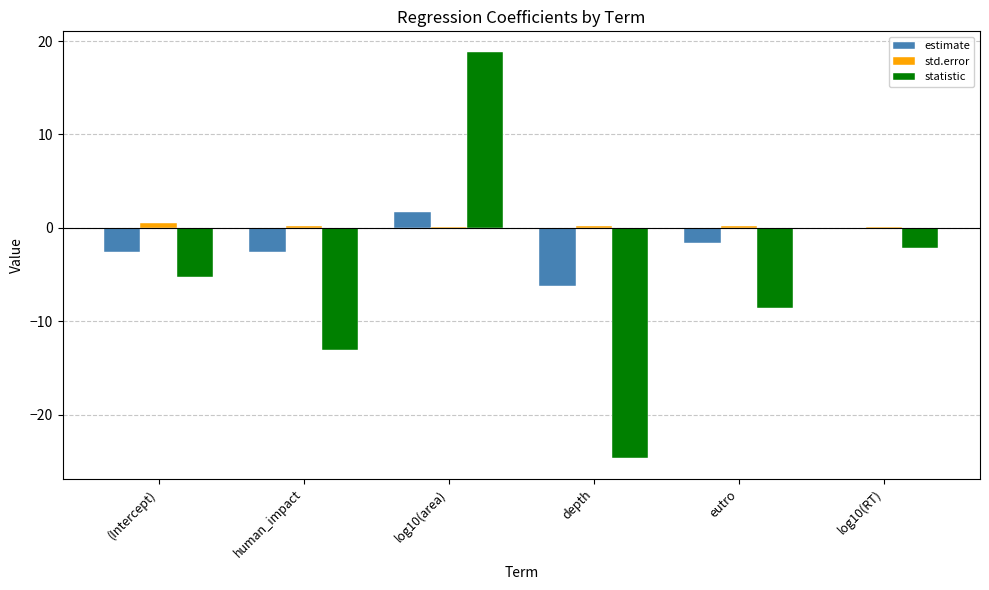

The statistic series shows -2.2 at log10(RT). True or false?

True